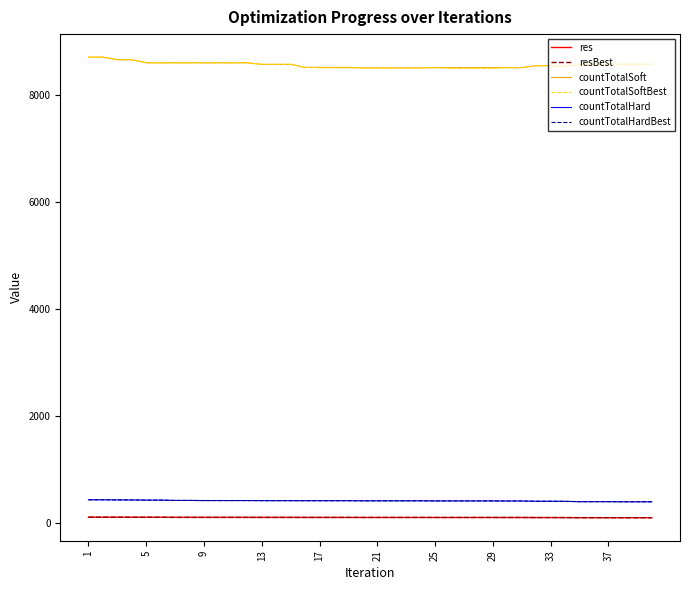

Does the chart have visible grid lines?

No